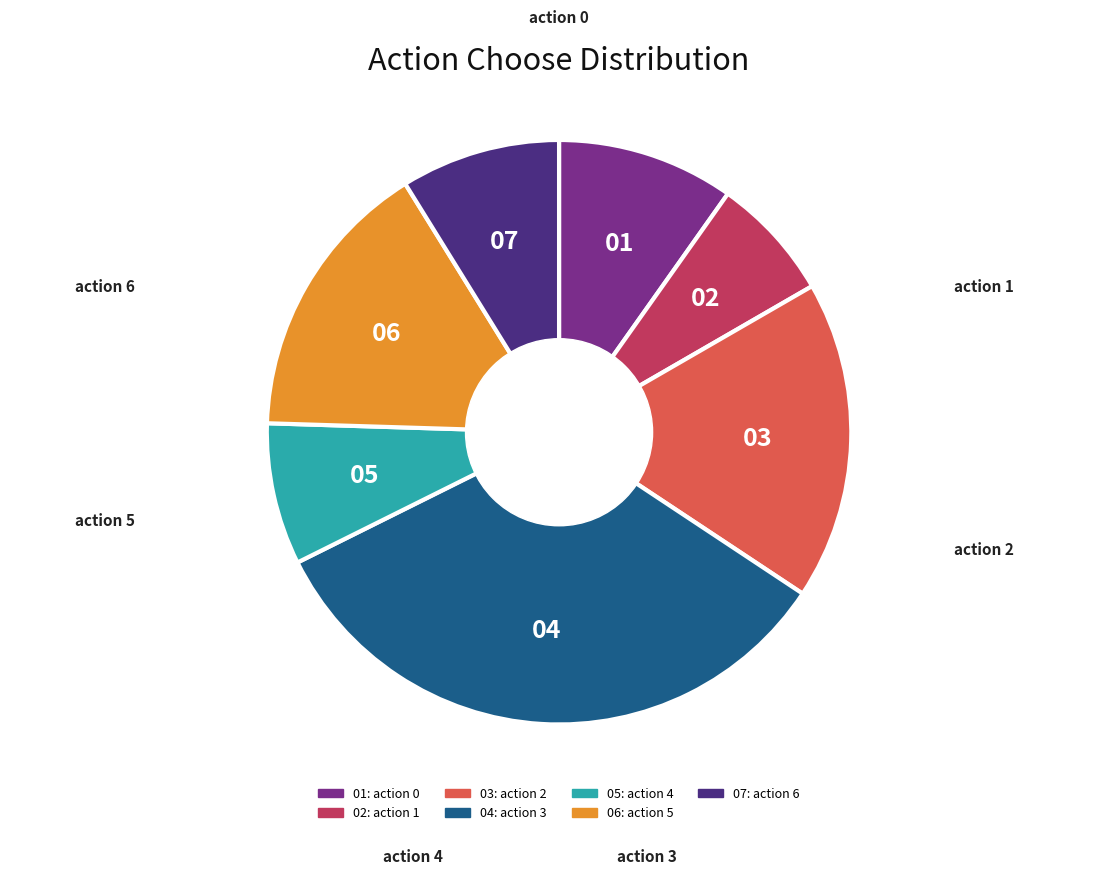

Is there any slice that represents more than half of the pie?

No